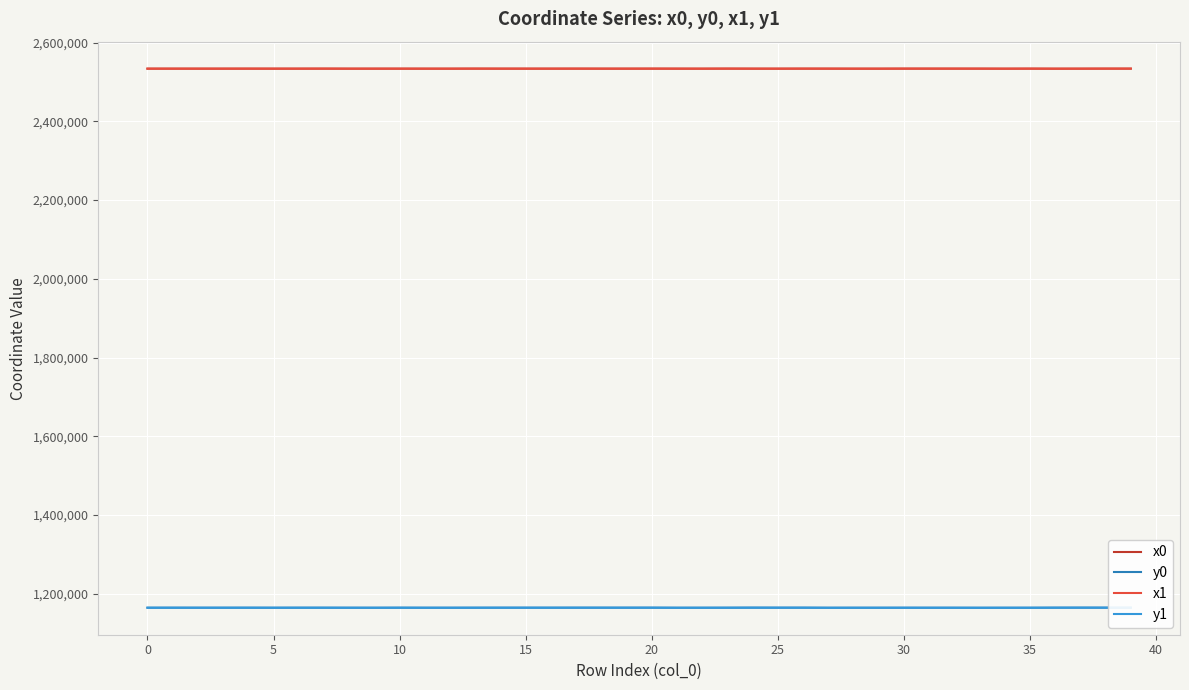

True or false: y0 and x0 intersect in this chart.

False